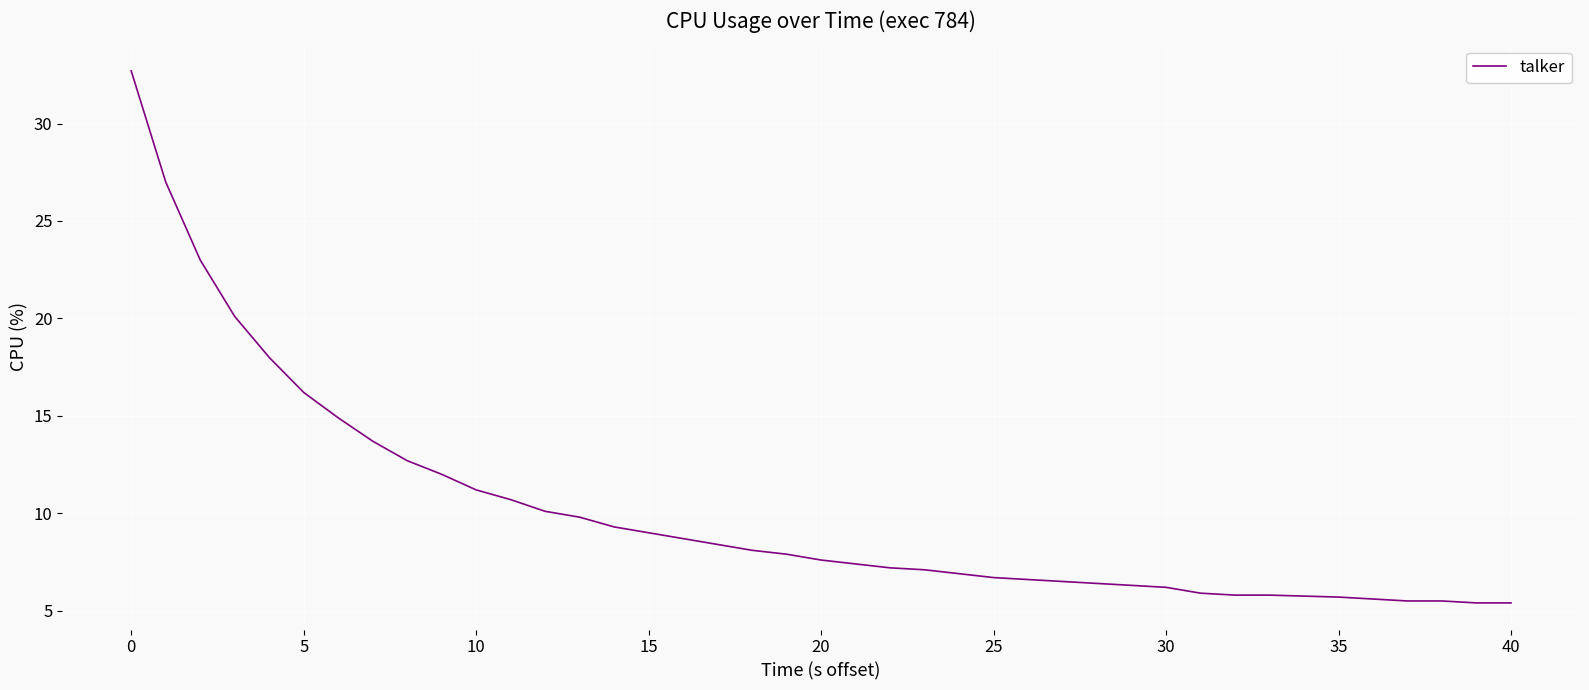

What is the minimum value shown in the chart?

5.4